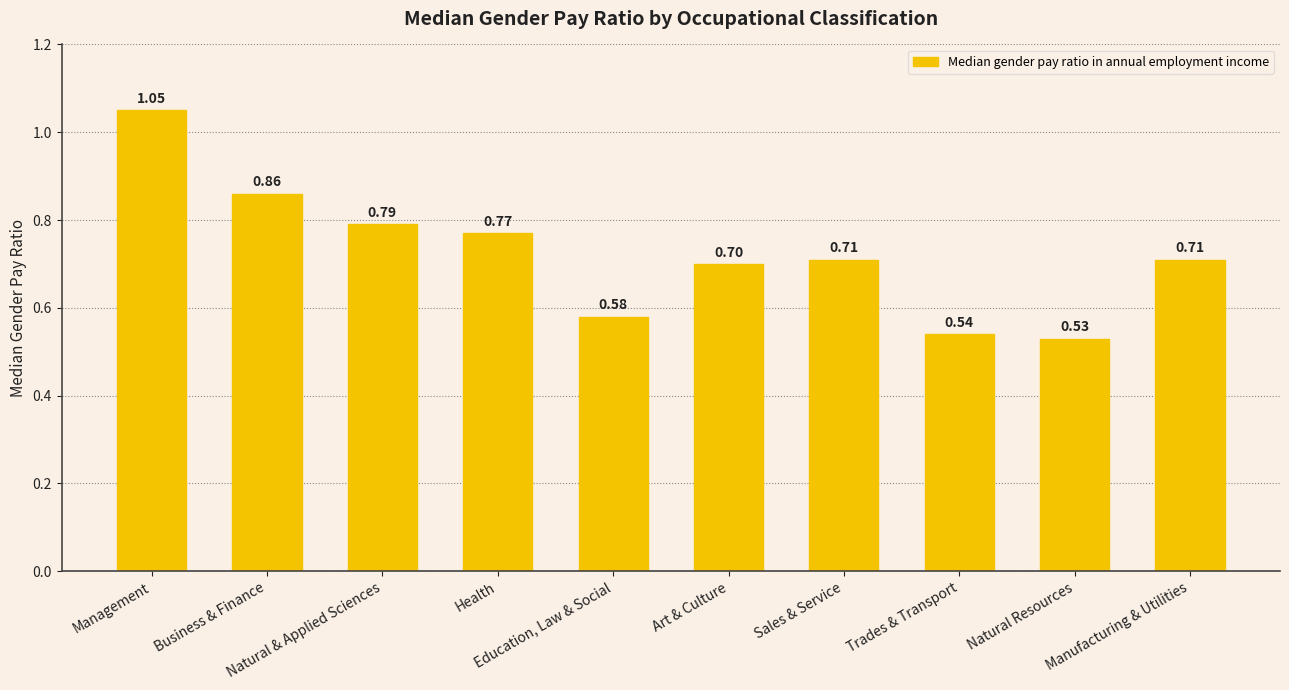

What is the average value?

0.7